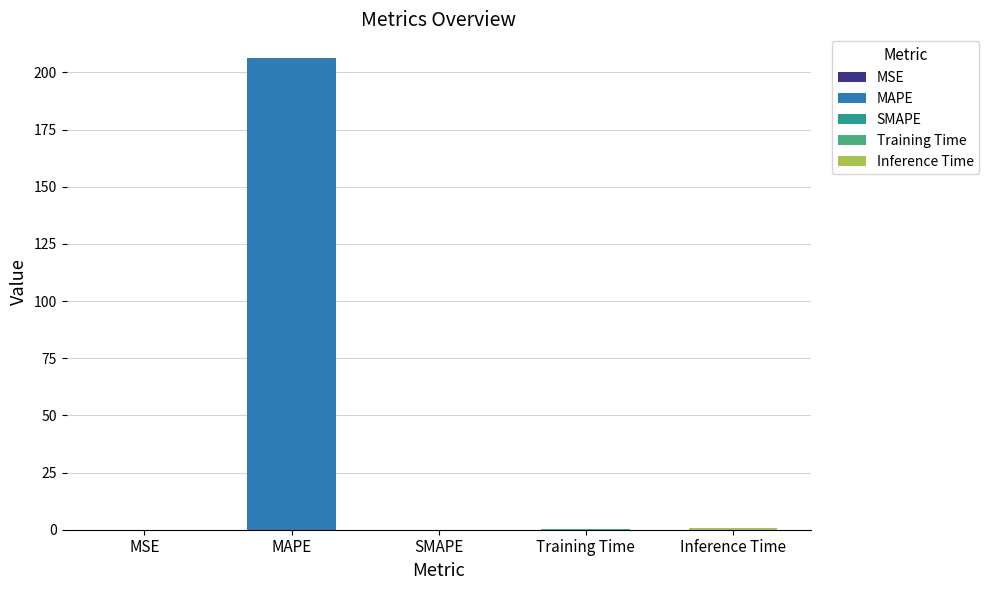

Rank the categories by value from lowest to highest.

SMAPE, MSE, Training Time, Inference Time, MAPE